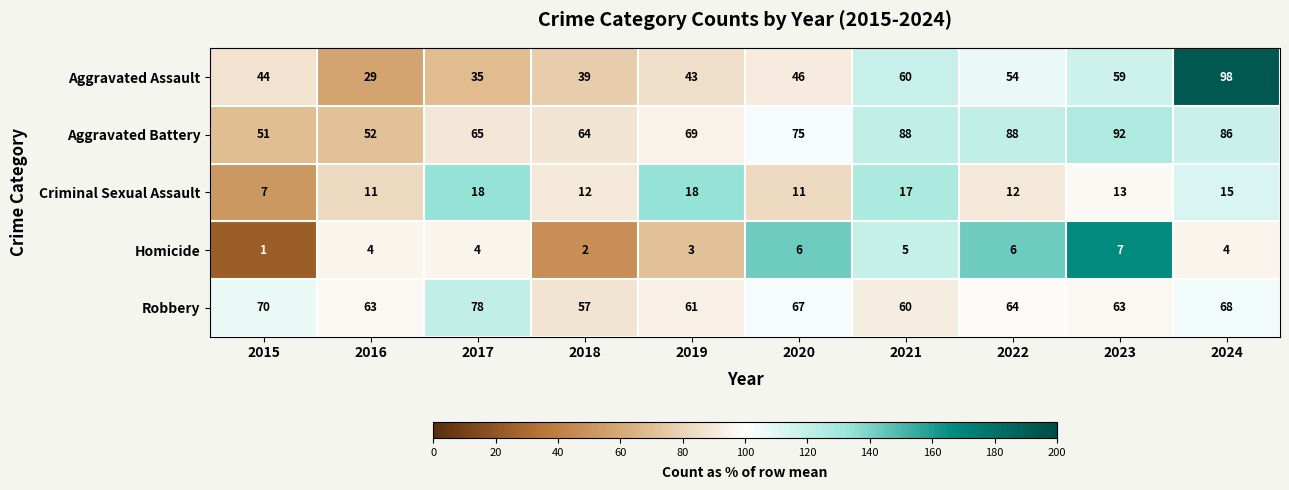

Is the value of Criminal Sexual Assault at 2017 greater than the value of Aggravated Battery at 2023?

No